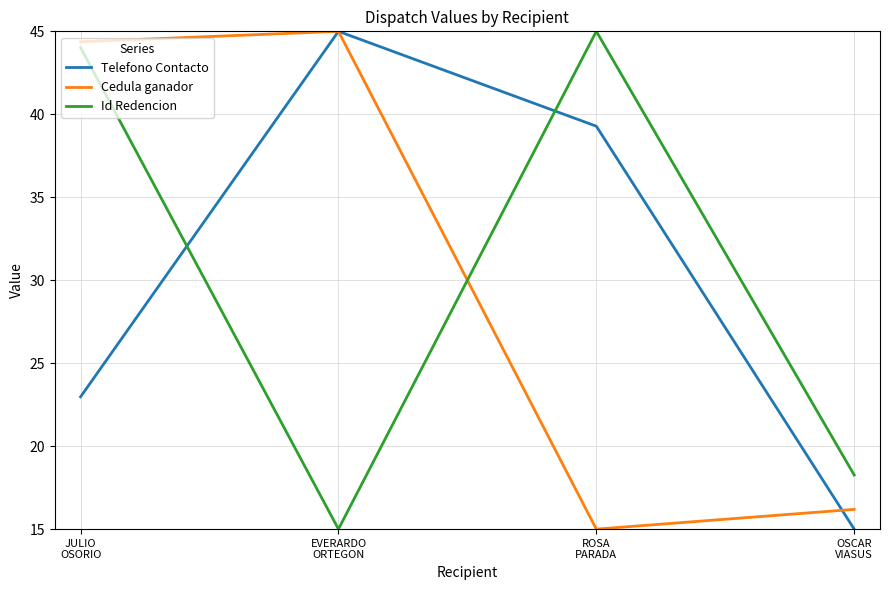

At which label does Id Redencion first exceed 44?

JULIO
OSORIO